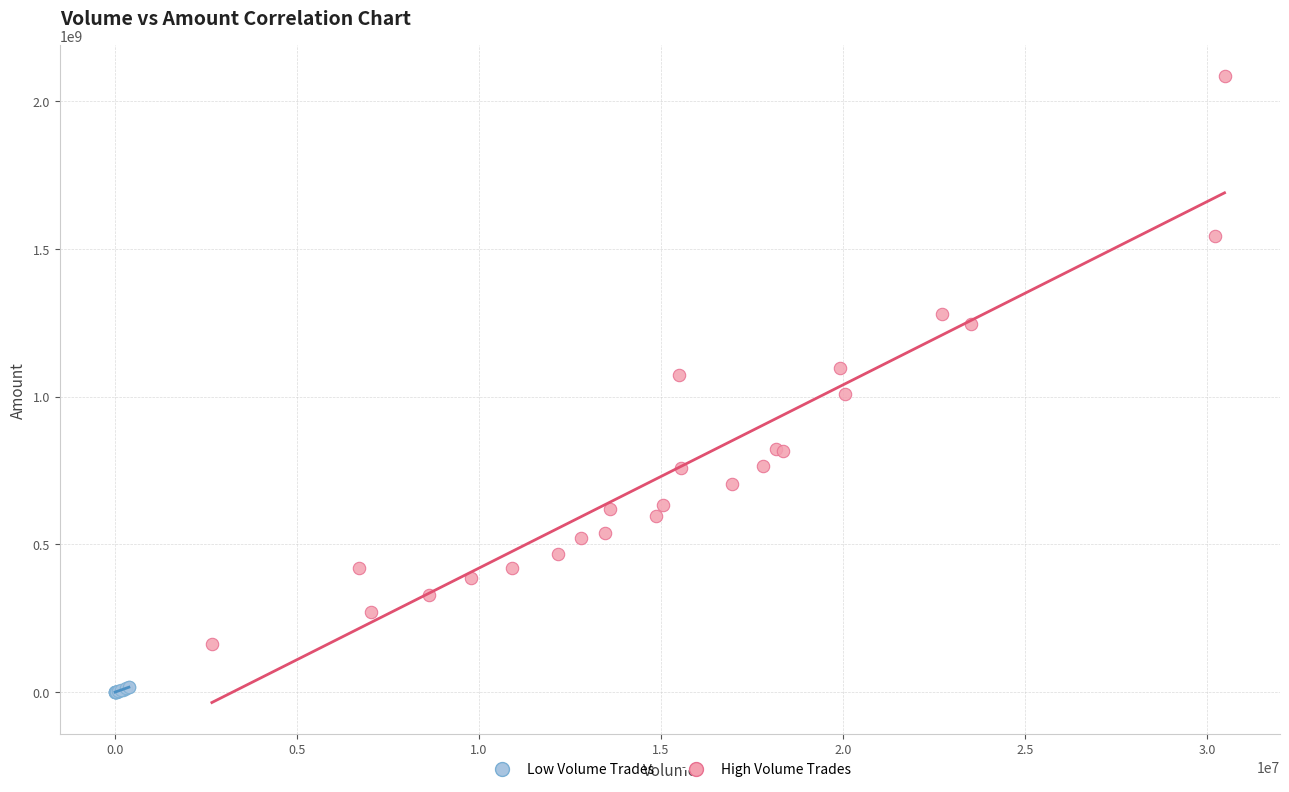

What are all the series names shown in the legend?

Low Volume Trades, High Volume Trades